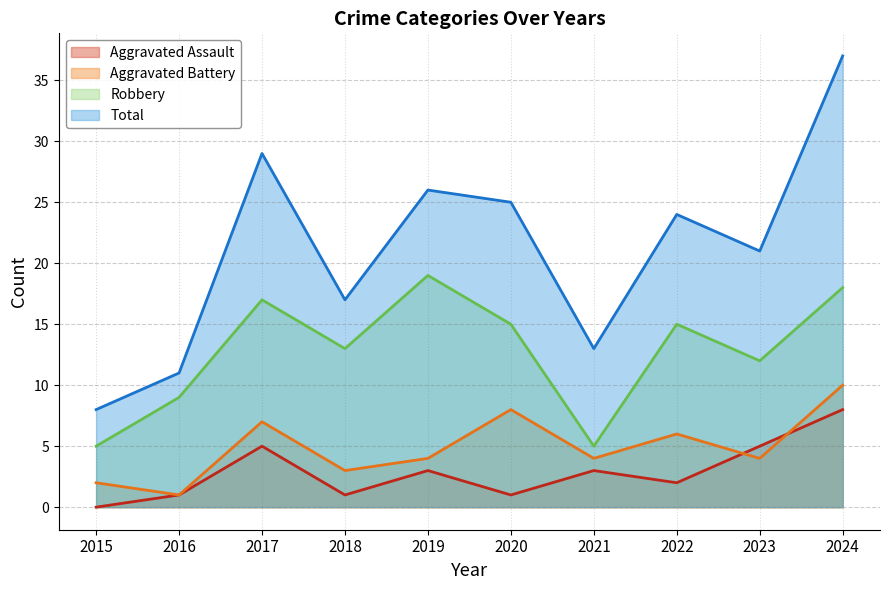

List the labels in order of Robbery value, smallest first.

2015, 2021, 2016, 2023, 2018, 2020, 2022, 2017, 2024, 2019